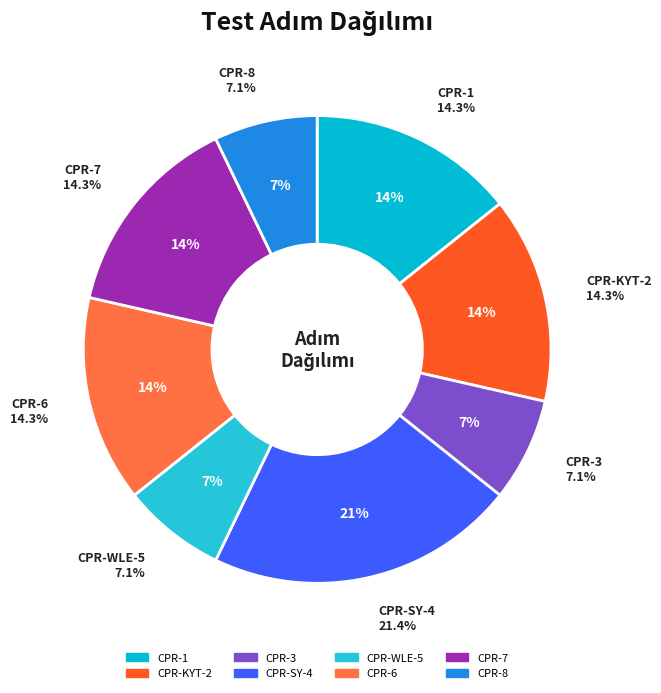

To the nearest percent, what portion does CPR-1 represent?

14%